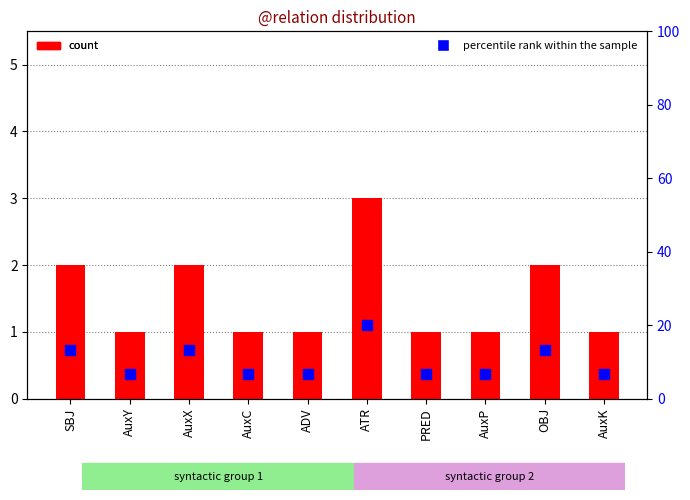

Which series contains the lowest Y value?

count